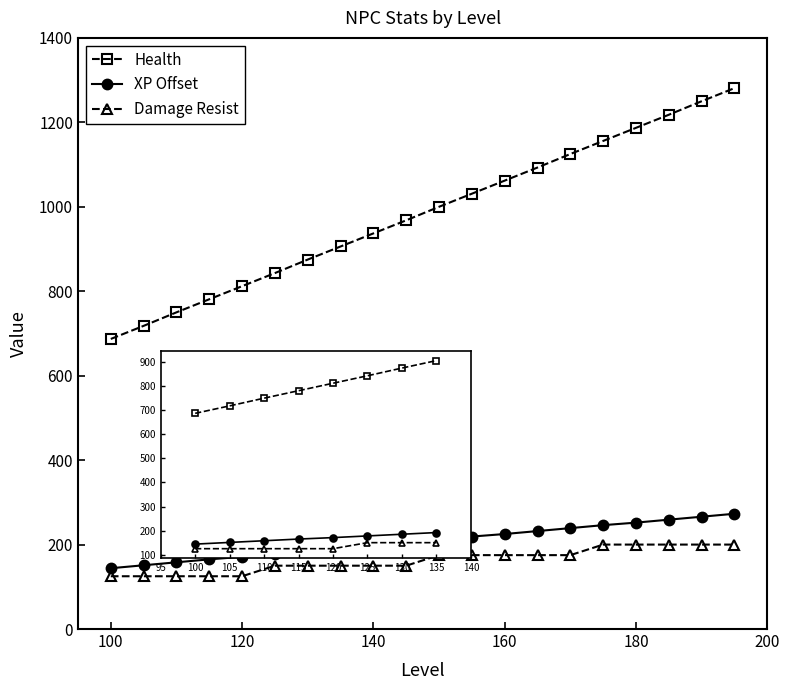

What is the value of the Damage Resist point at the 2nd from the left?

125